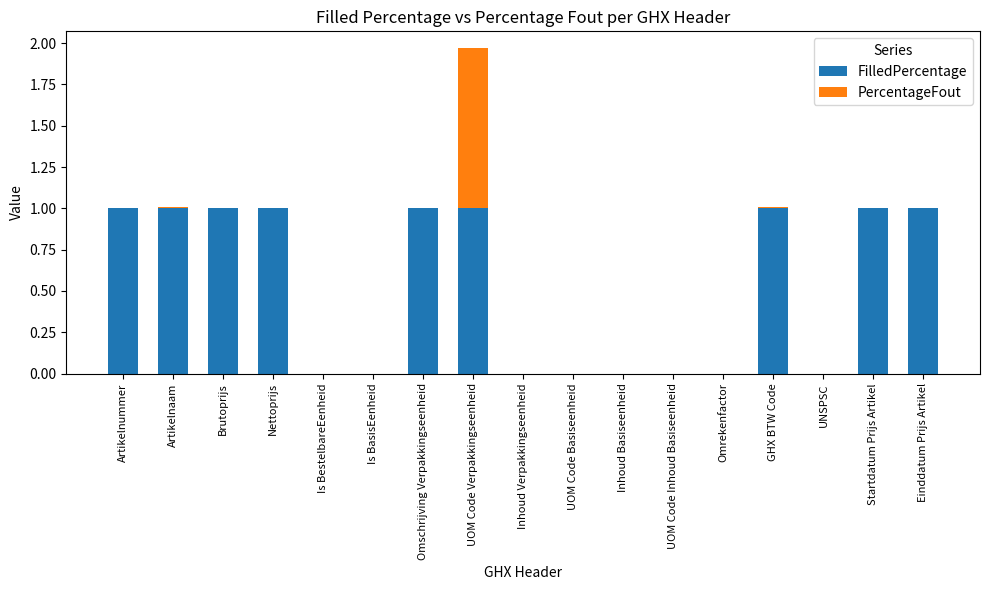

What is the sum of all FilledPercentage values?

9.0